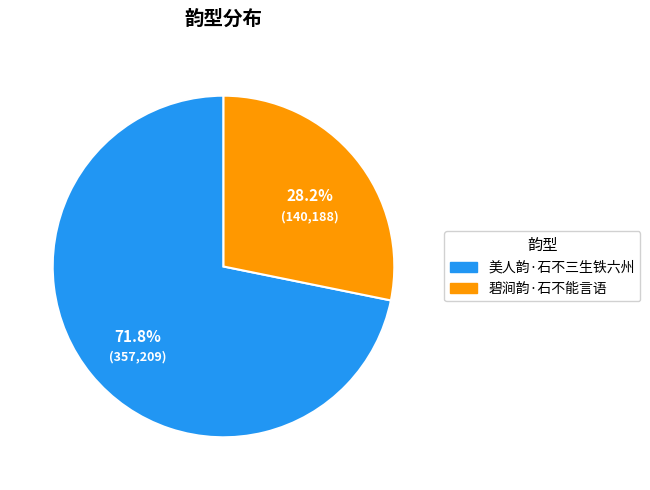

Combined, what portion of the pie is 美人韵·石不三生铁六州 and 碧涧韵·石不能言语?

100.0%